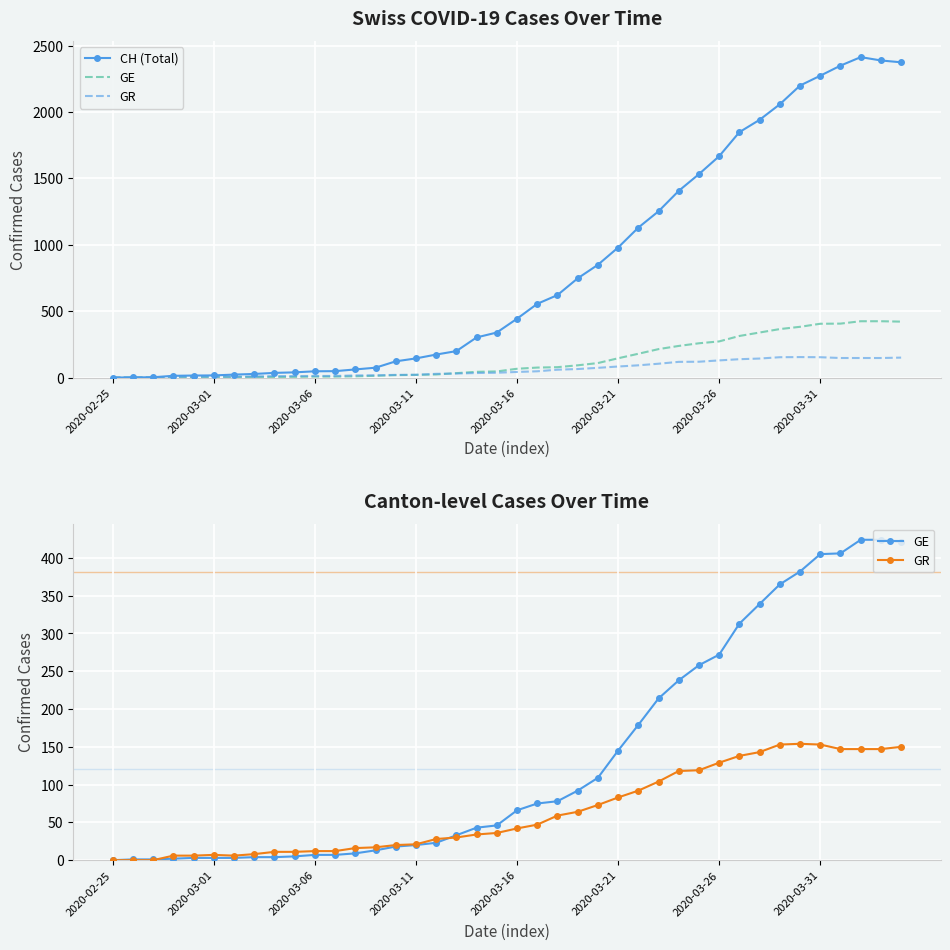

List the series in order of their peak value, highest first.

CH (Total), GE, GR